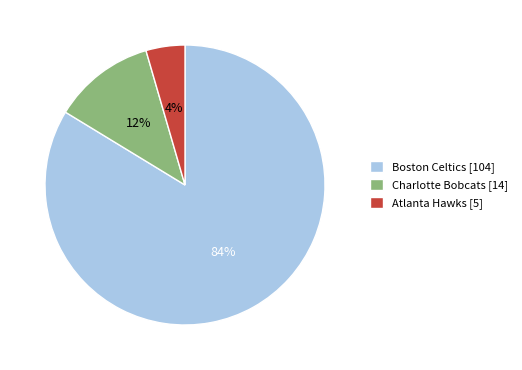

Is there a majority slice in this chart?

Yes